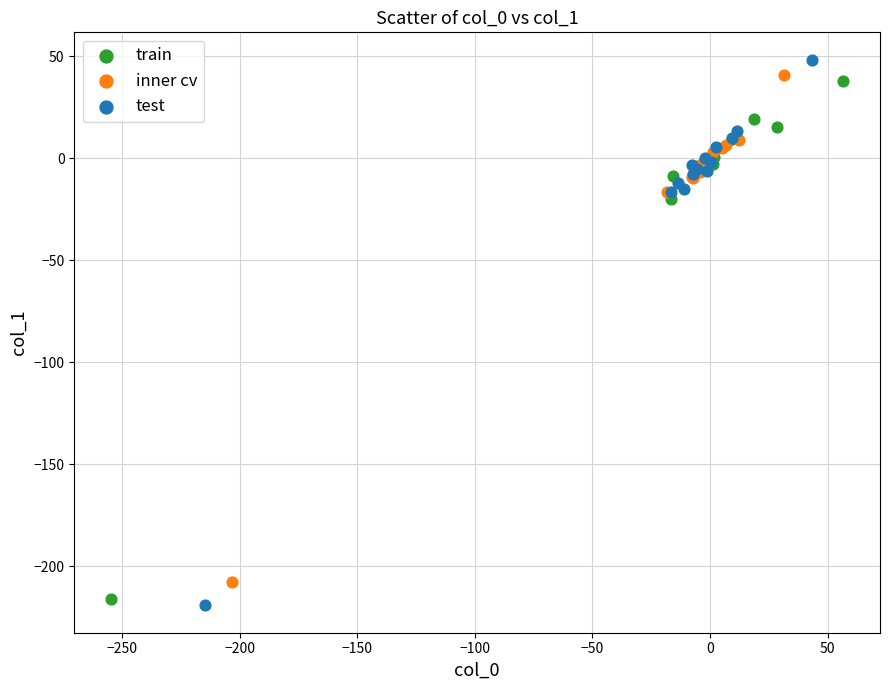

Which series has the largest Y range (max minus min)?

test